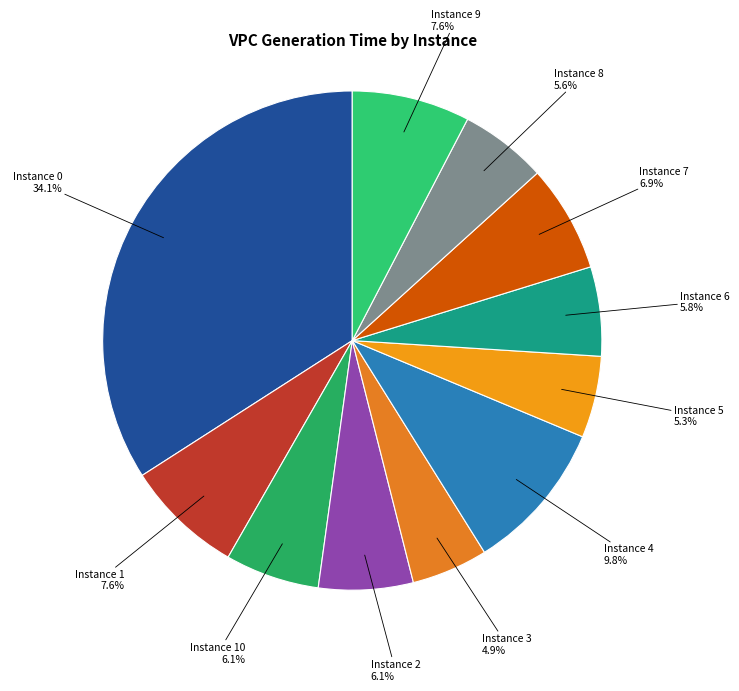

Rank the categories by value from highest to lowest.

0, 4, 9, 1, 7, 2, 10, 6, 8, 5, 3